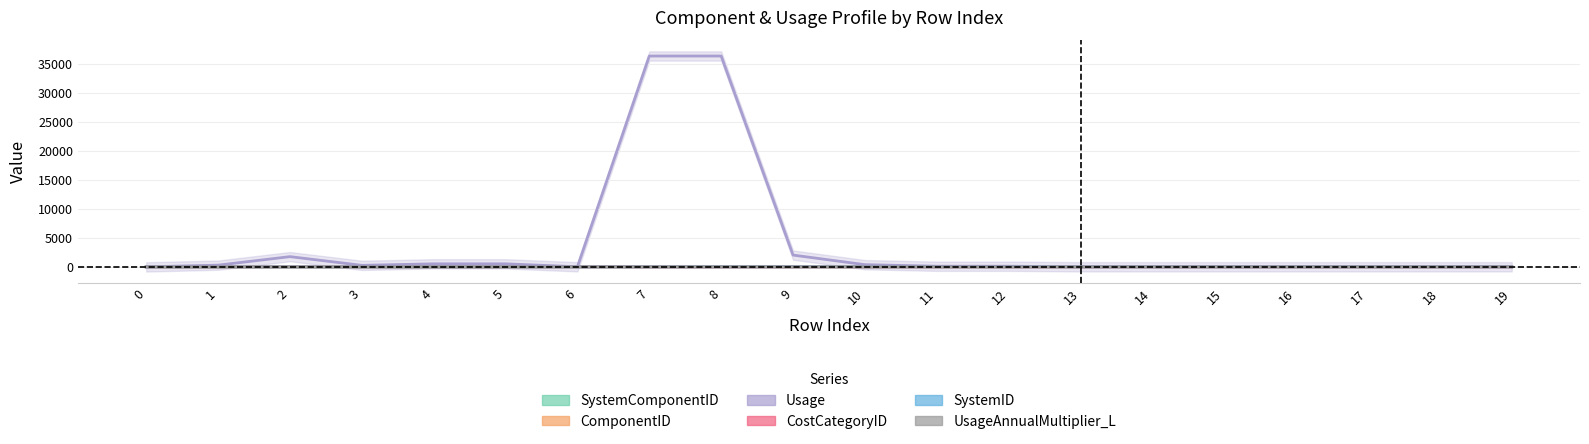

At which category is the sum across all series the highest?

8